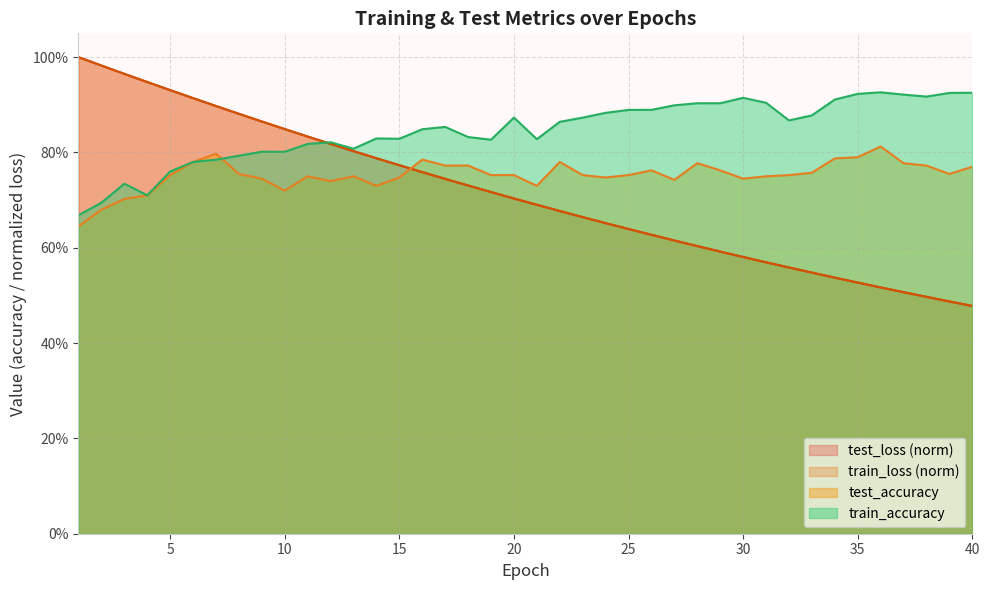

What is the difference between the maximum and minimum values in the train_loss series?

0.5